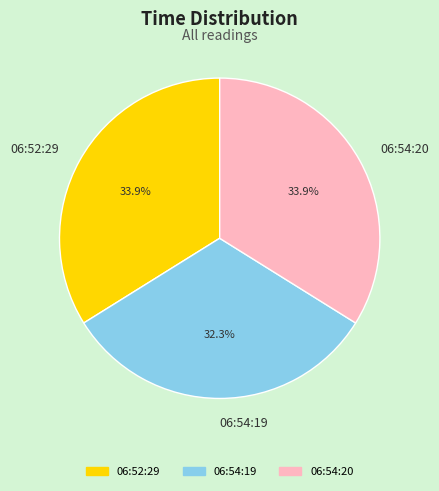

Which category has the smallest portion of the pie?

06:54:19